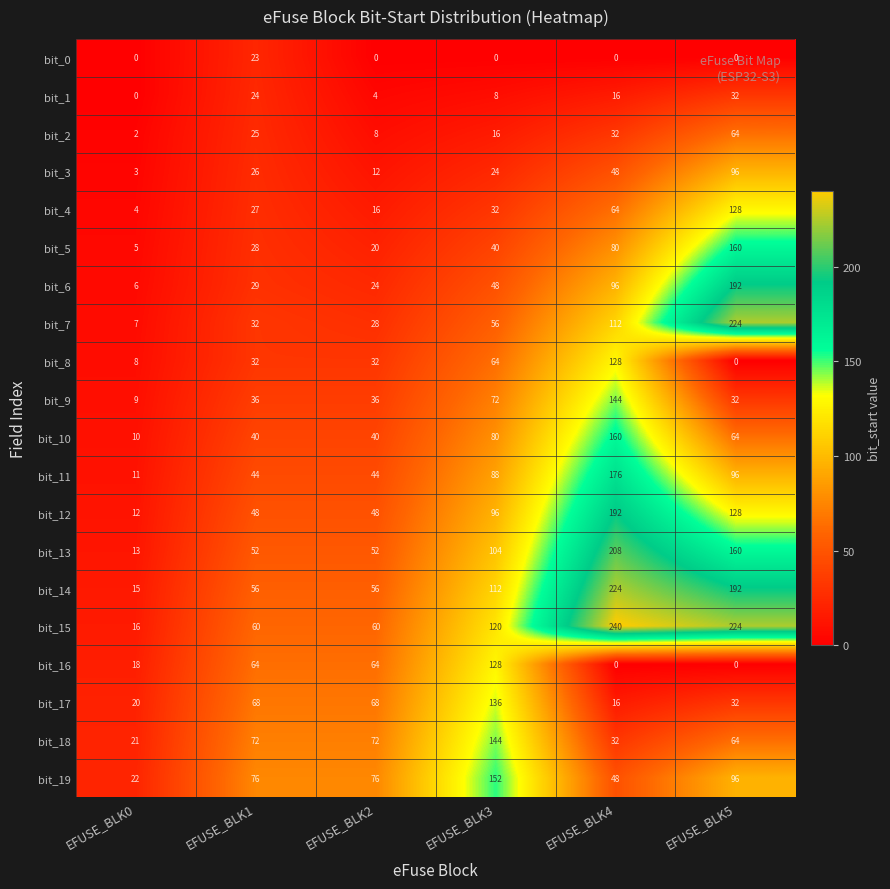

What is the lowest value of the bit_3 series?

3